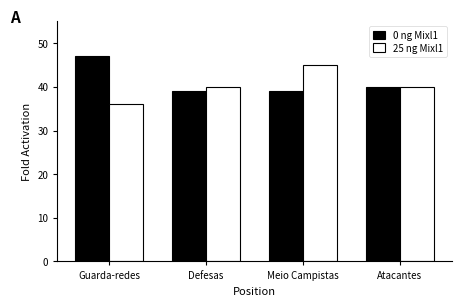

At which category is the sum across all series the highest?

Meio Campistas